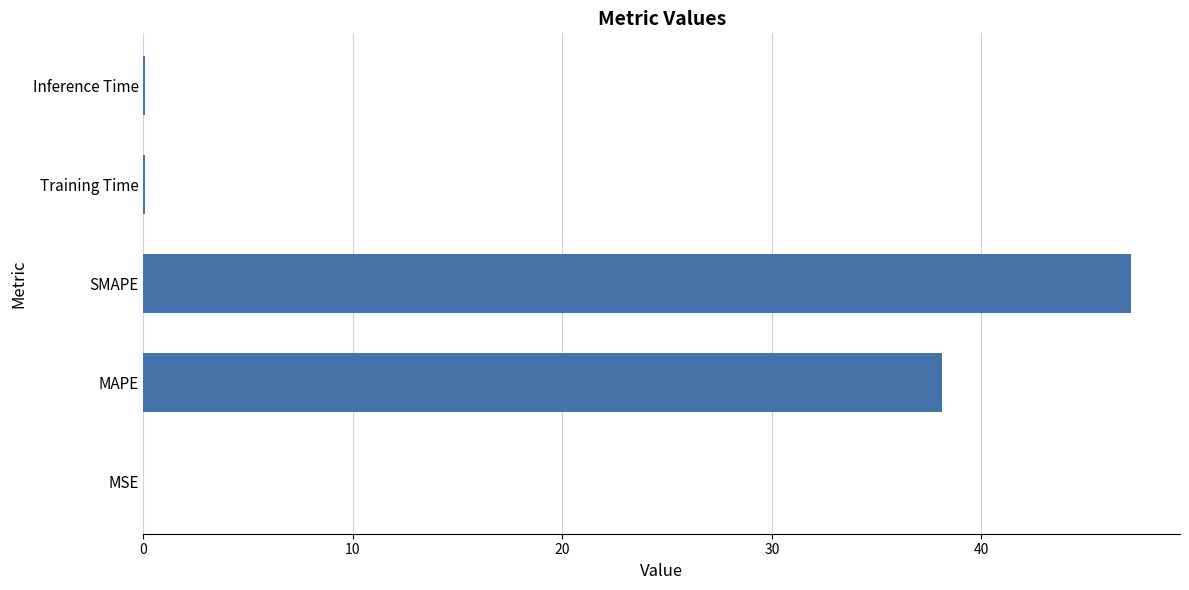

Which label corresponds to the largest value in the chart?

SMAPE